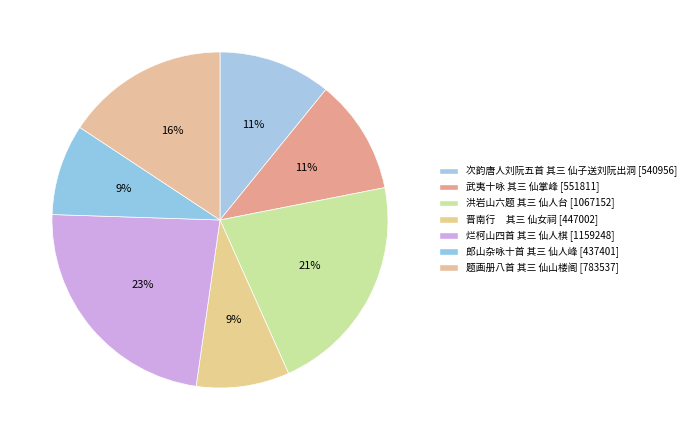

Which category has the smallest portion of the pie?

郎山杂咏十首 其三 仙人峰